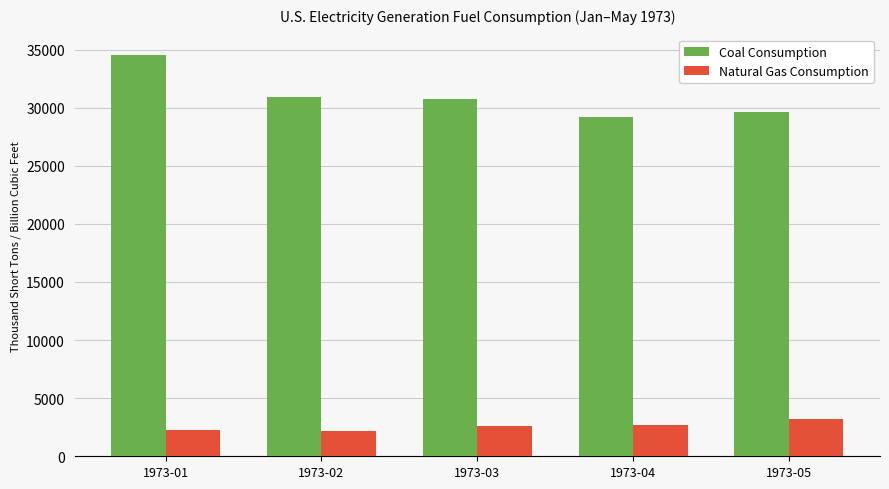

What is the sum of the Natural Gas Consumption values at 1973-04 and 1973-03?

5268.0